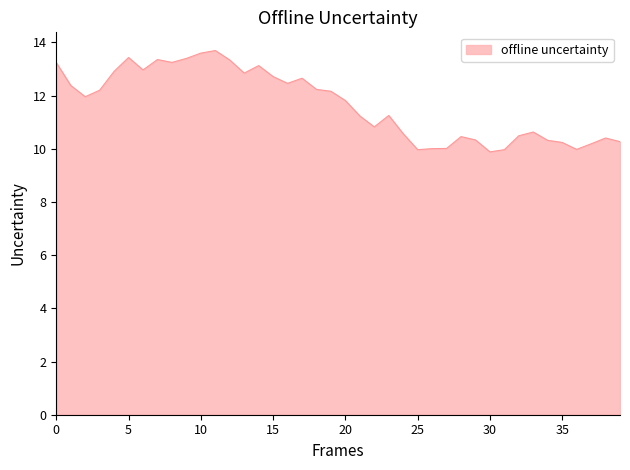

What is the smallest value displayed?

9.9